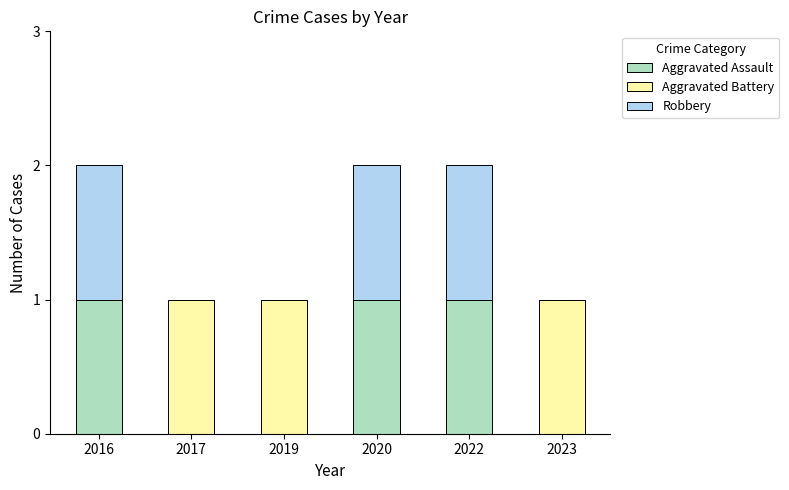

What is the sum of all Aggravated Assault values?

3